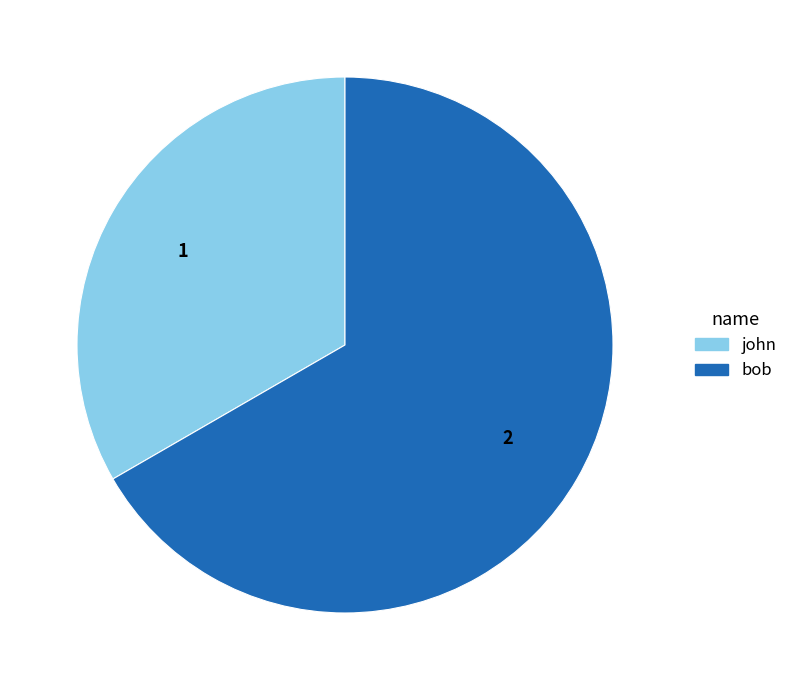

What is the ratio of the value at bob to the value at john?

2.0